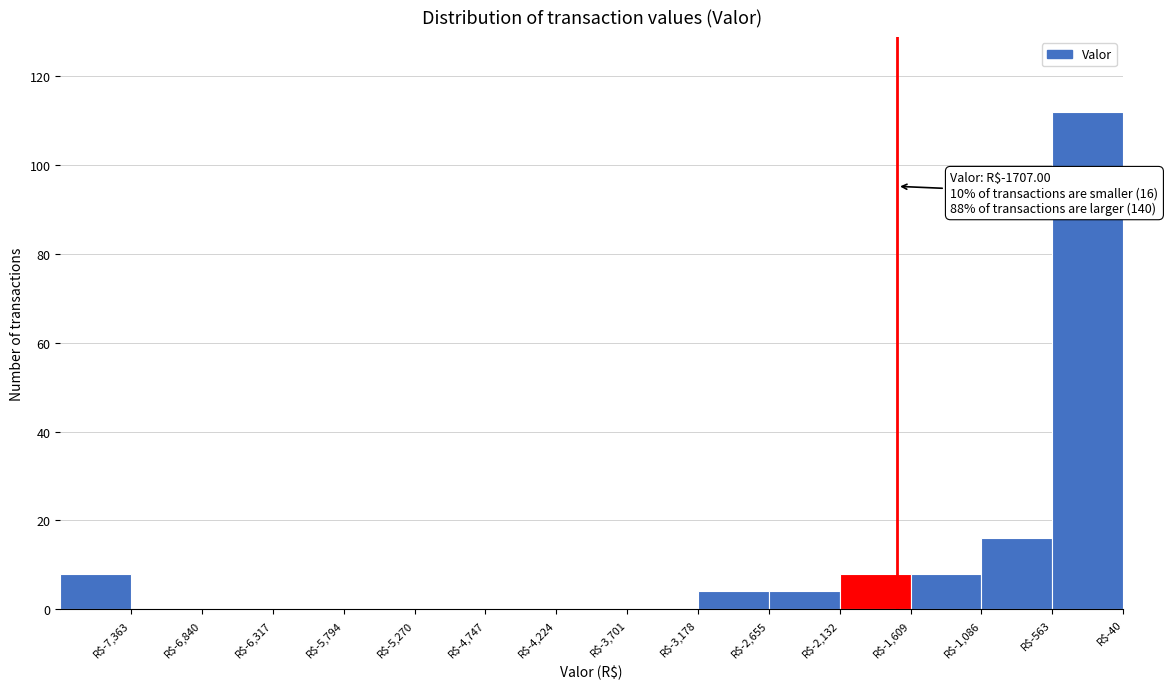

Over which range of the x-axis is the bar tallest?

-600 to 0